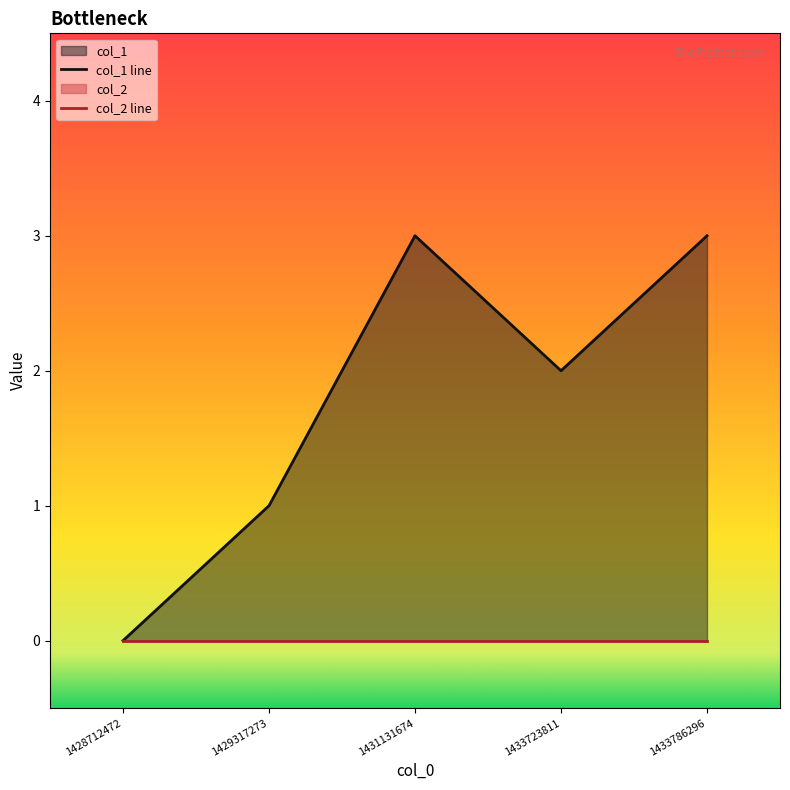

At which label is col_1 line closest to 1?

1429317273